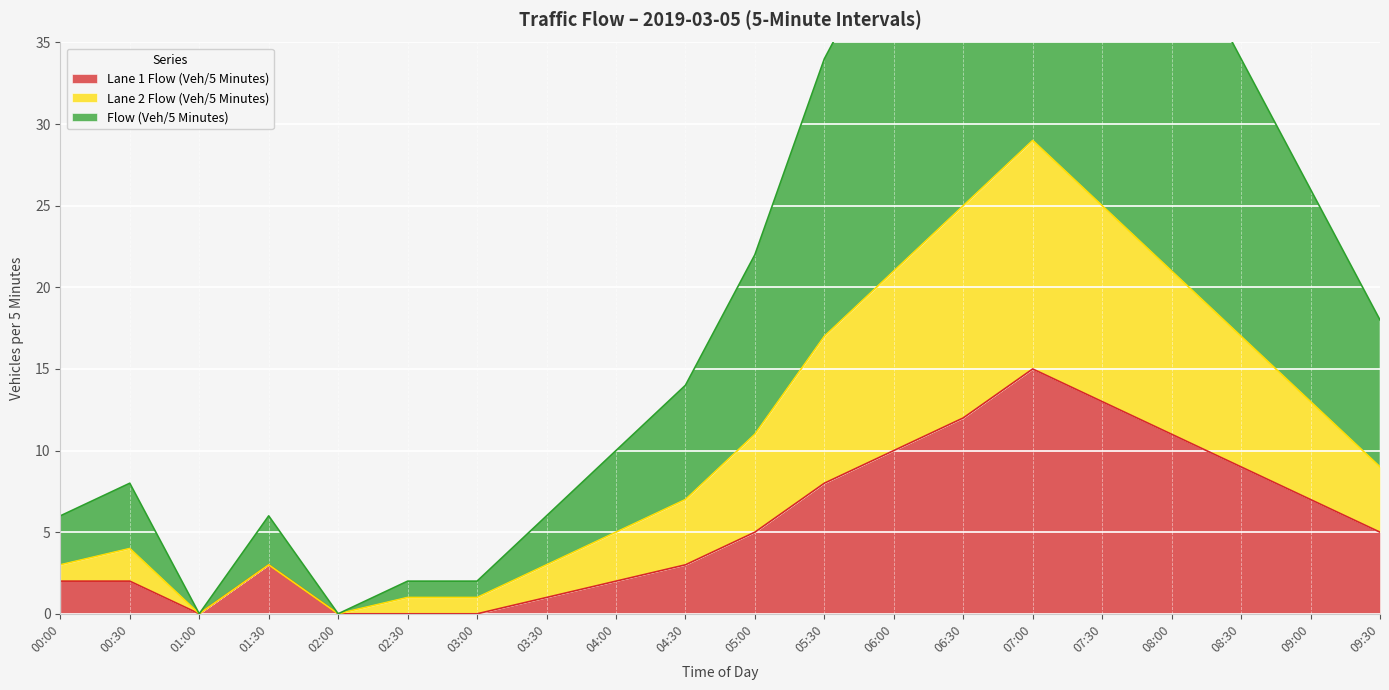

Which series has the largest total across all categories?

Flow (Veh/5 Minutes)